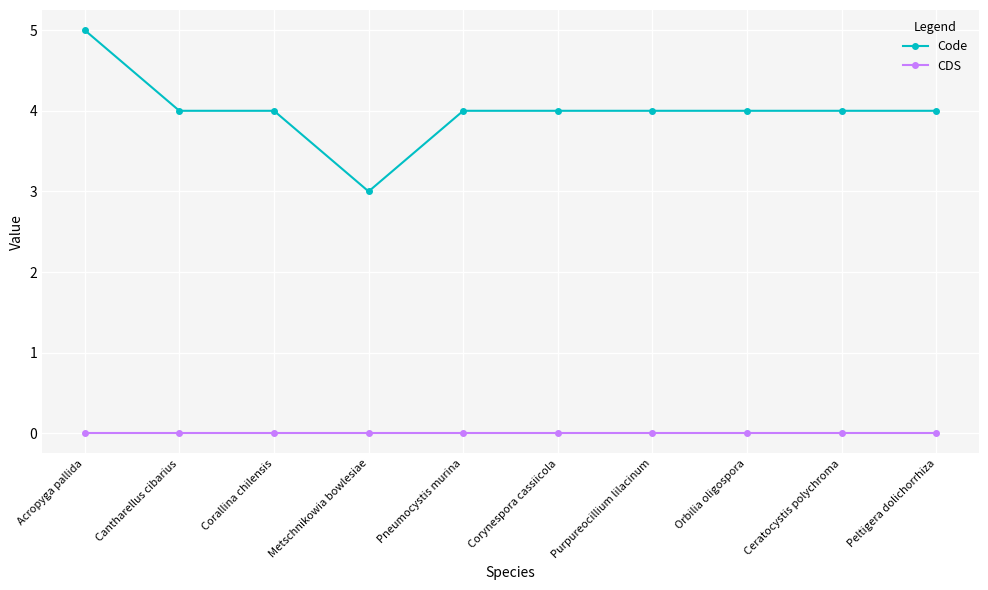

Is it true that Code equals 4 at Orbilia oligospora?

True